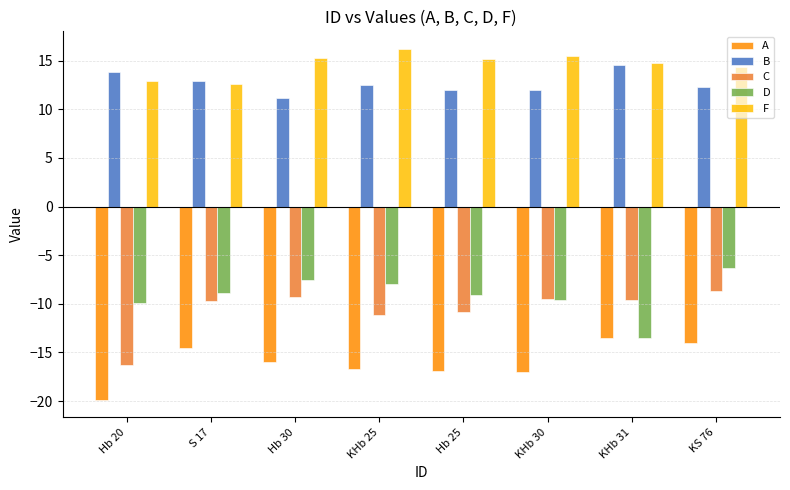

What are all the series names shown in the legend?

A, B, C, D, F